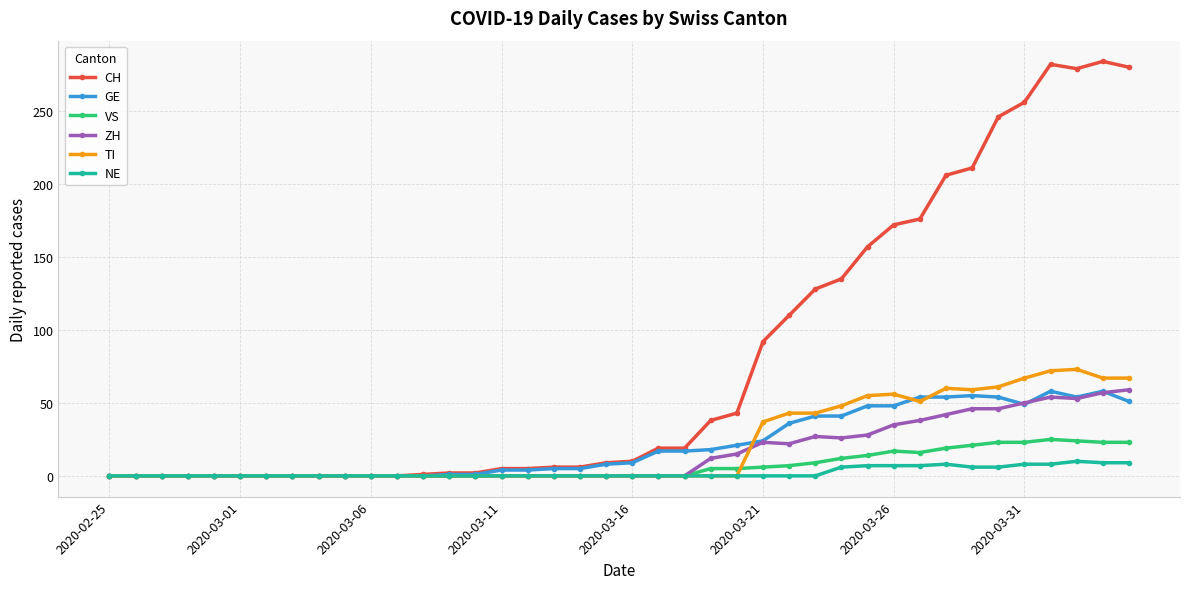

What is the difference between the maximum and second lowest values in the ZH series?

59